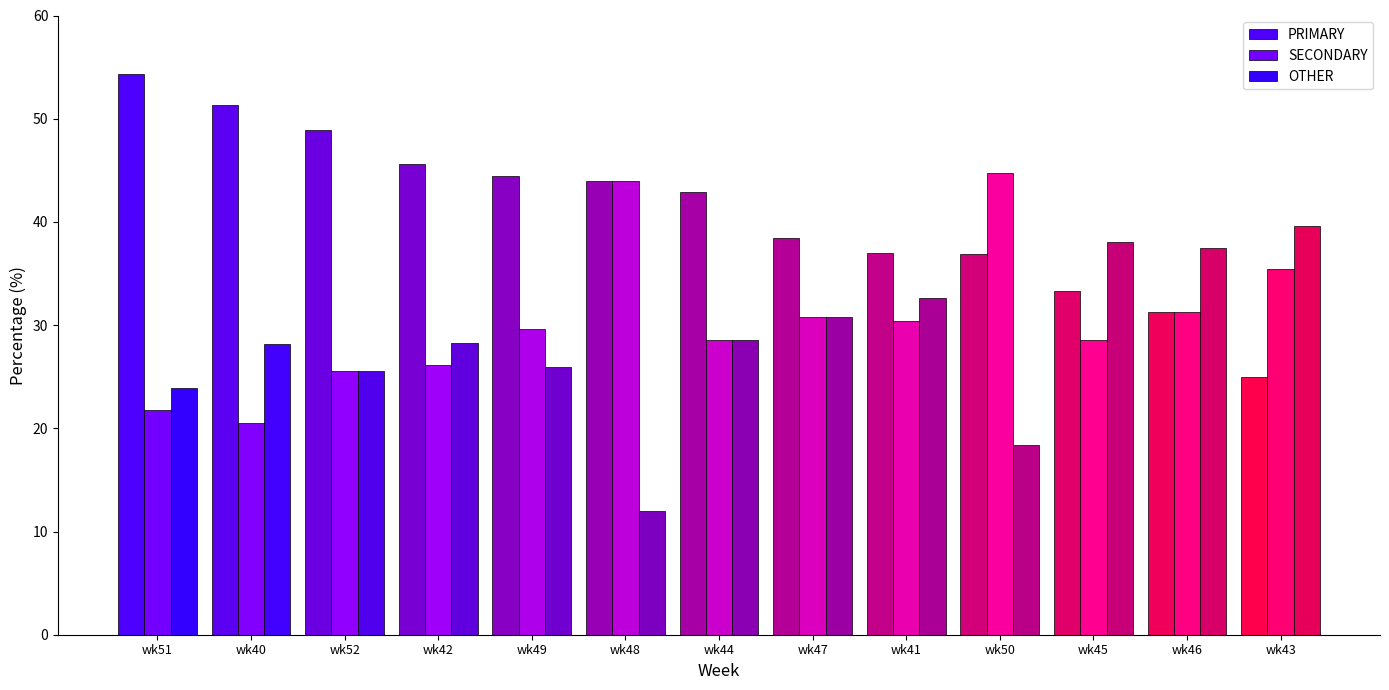

How many distinct data groups are displayed?

3